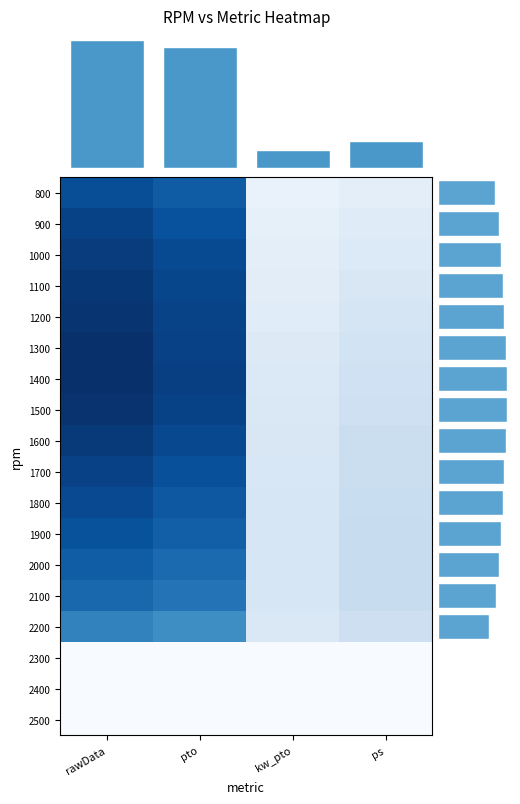

What is the average value of the kw_pto series?

323